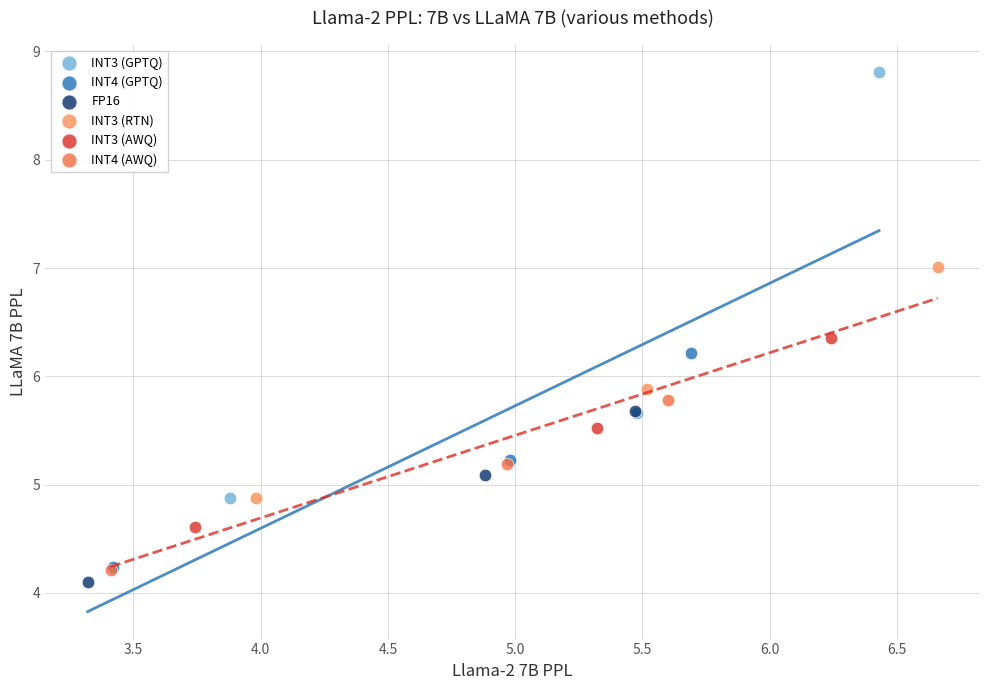

Which series contains the highest Y value?

INT3 (GPTQ)